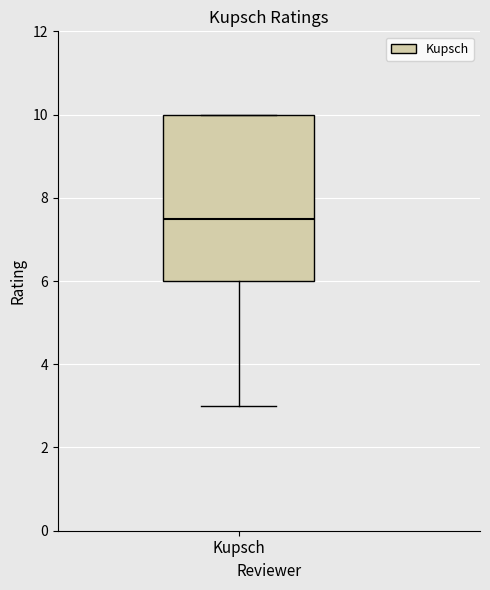

Transcribe this box plot: give where the median line is, the range the box spans, and where the two whiskers end, as read against the y-axis. The values are not printed on the chart, so give them approximately, as read against the axis.

median 7.6, box 6.0 to 10.0, whiskers 3.0 to 10.0